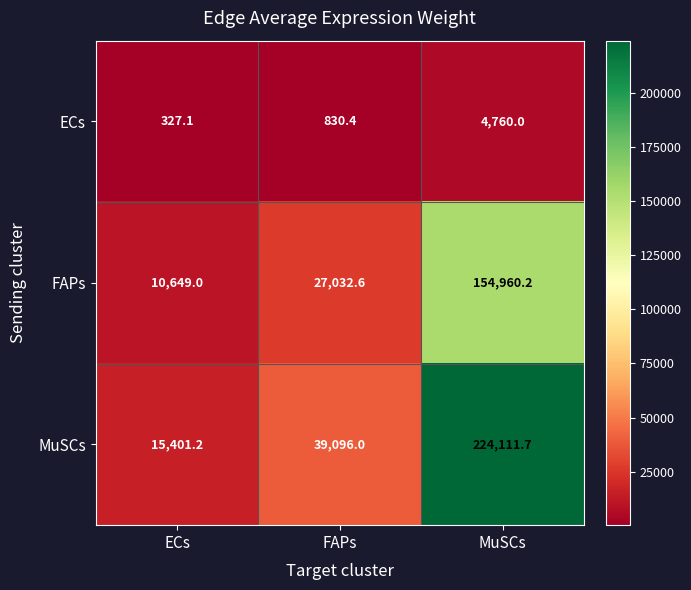

How many categories are shown in the chart?

3